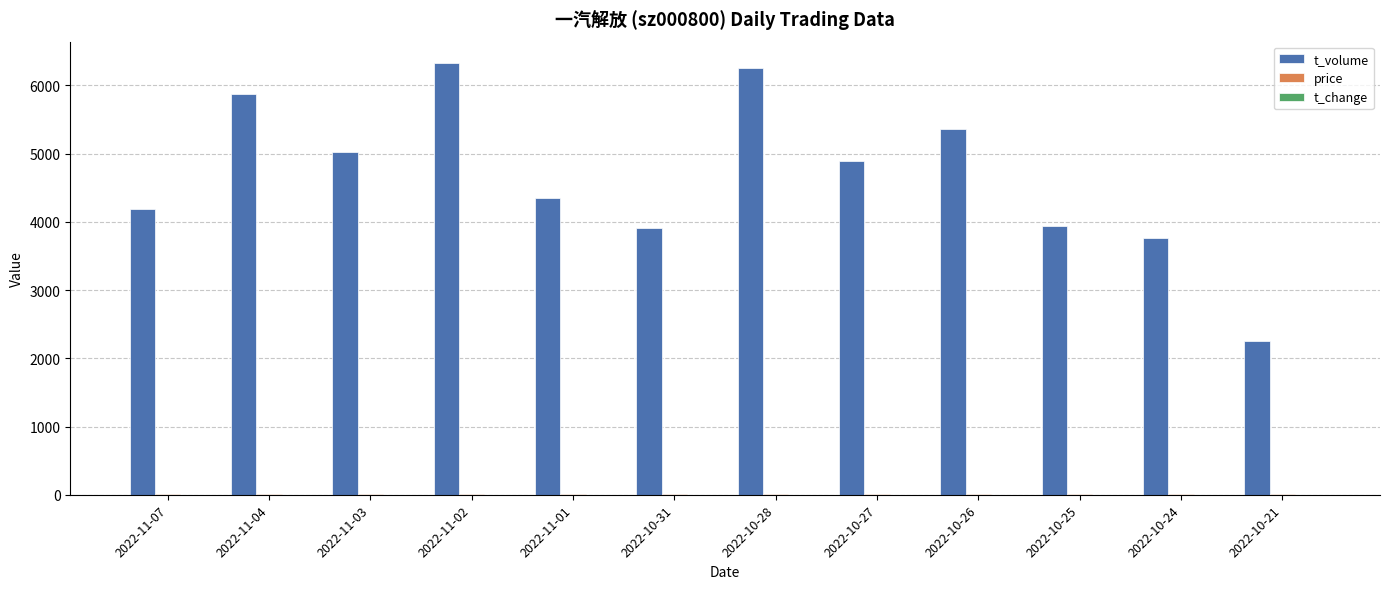

Between 2022-10-31 and 2022-10-27, which series saw the biggest shift?

t_volume